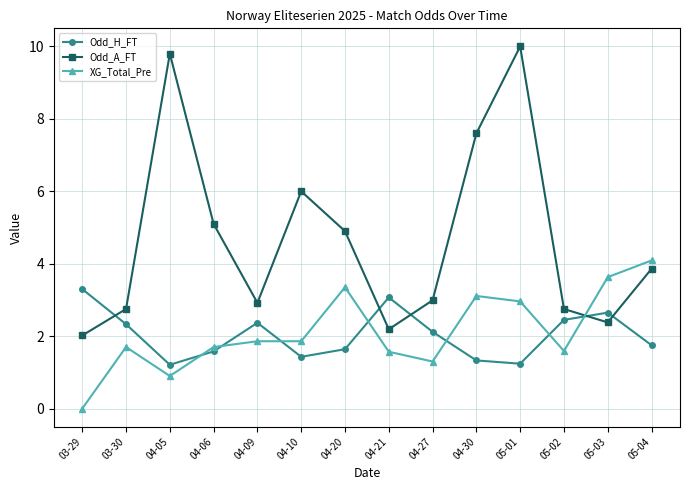

What is the value of the Odd_H_FT point at the 10th from the left?

1.3